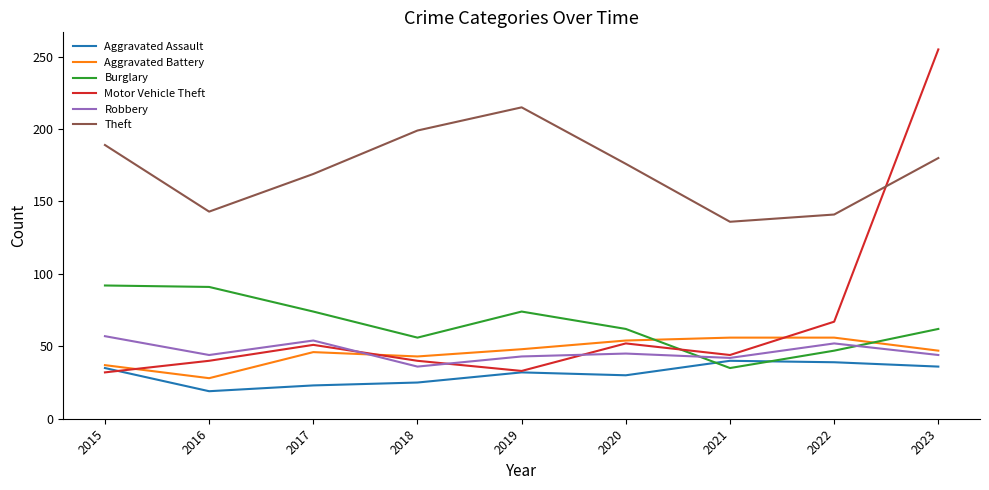

Is it true that Burglary equals 47 at 2022?

True